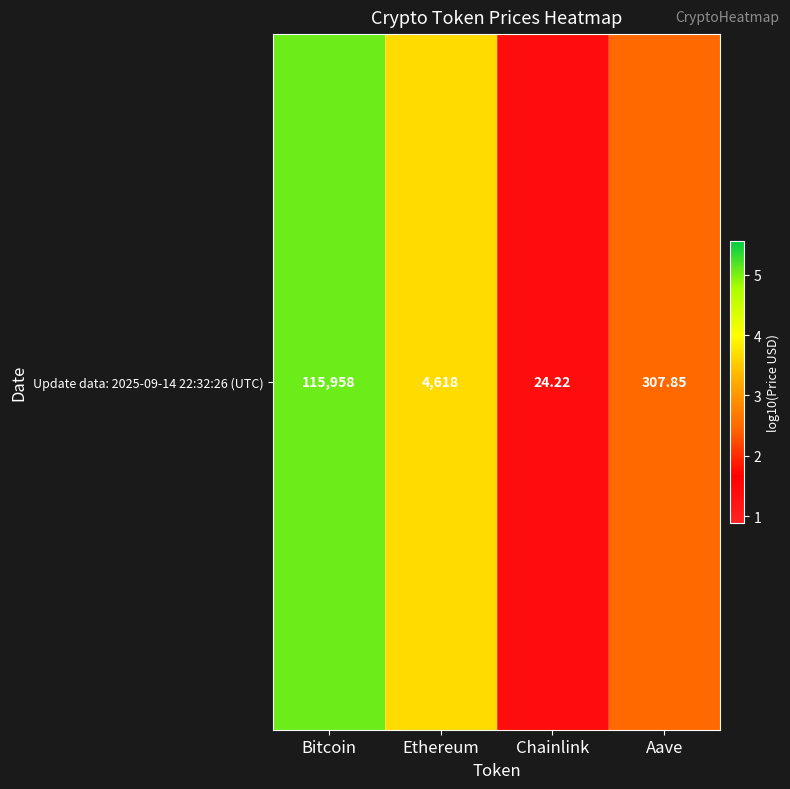

Which label corresponds to the smallest value in the chart?

Chainlink